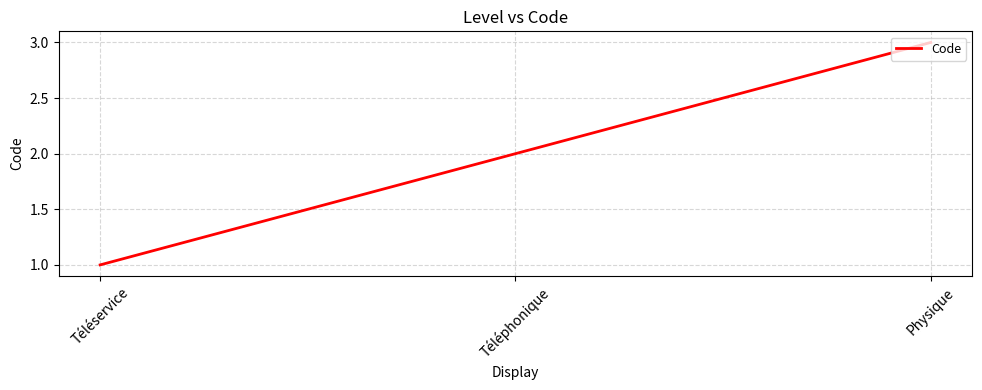

True or false: the data shows 4 at Téléphonique.

False